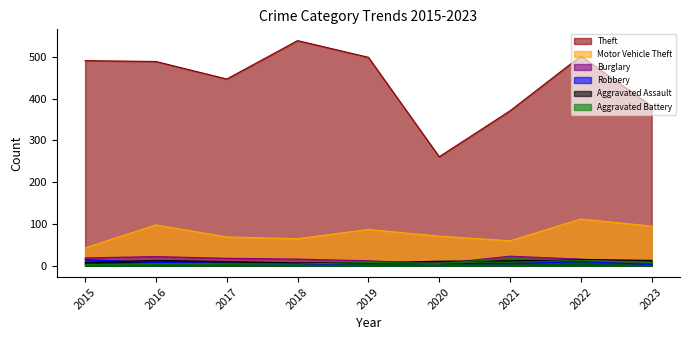

Count the number of categories in the chart.

9